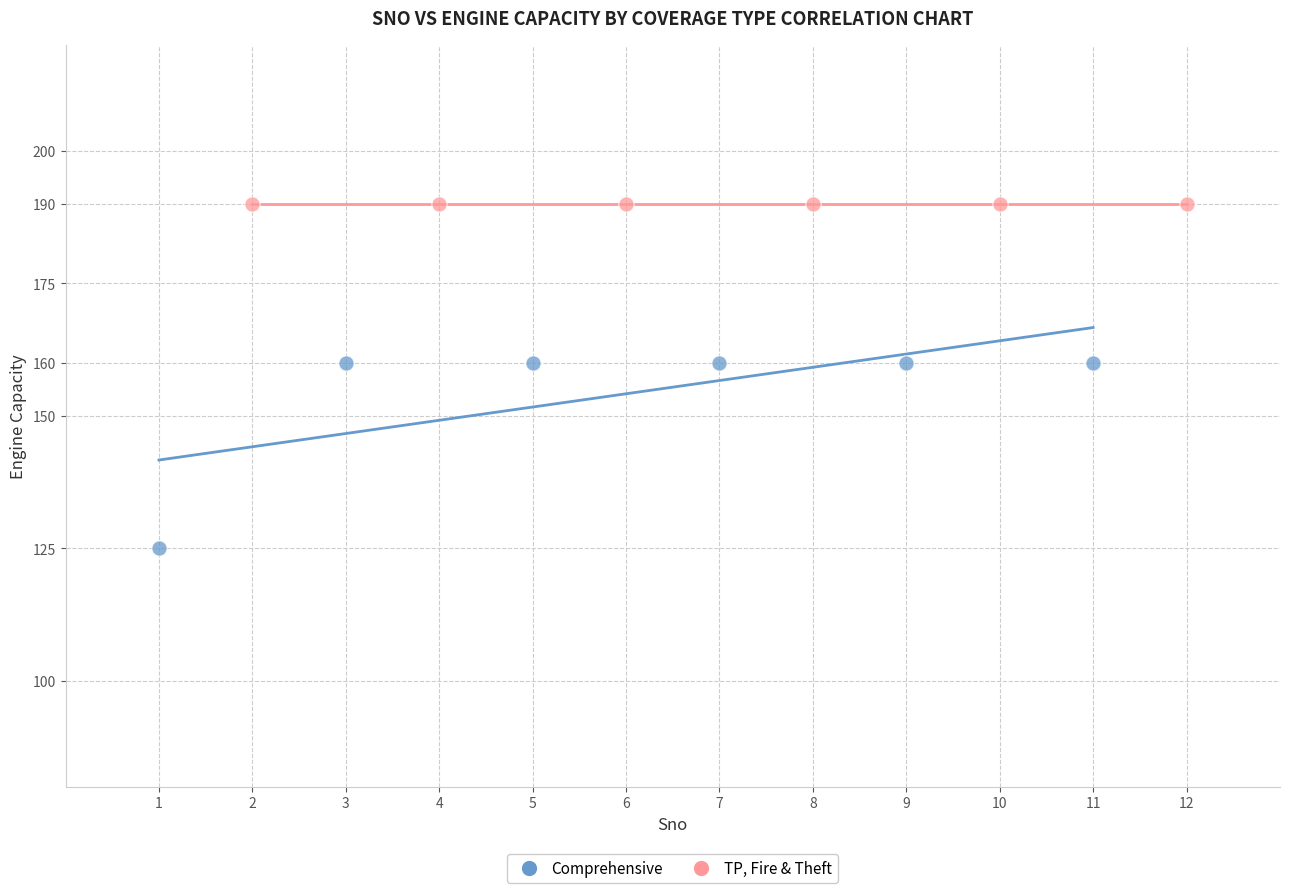

Which series contains the lowest Y value?

Comprehensive